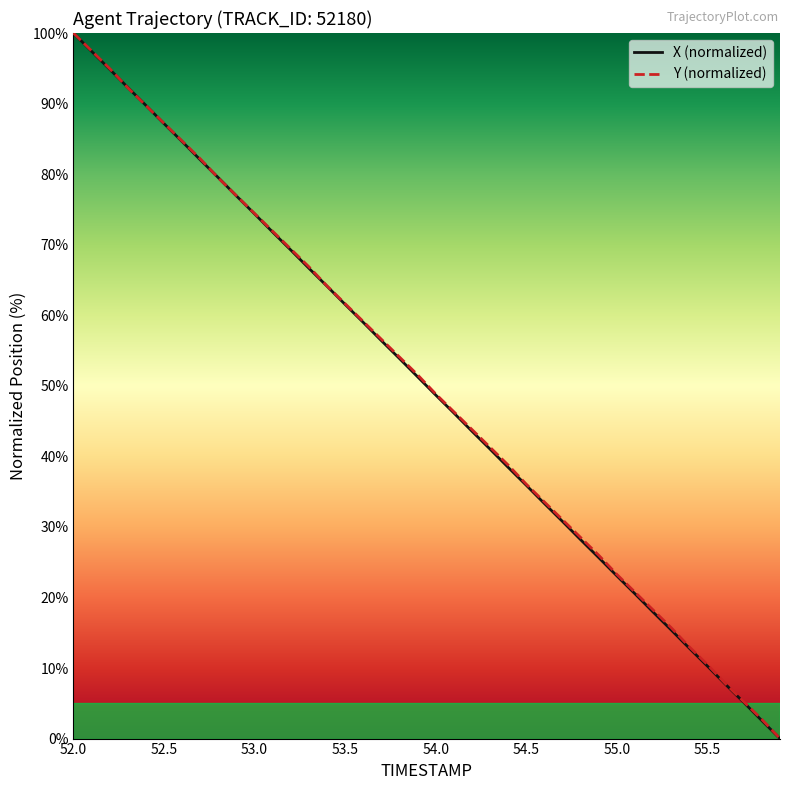

What is the maximum value shown in the chart?

100.0